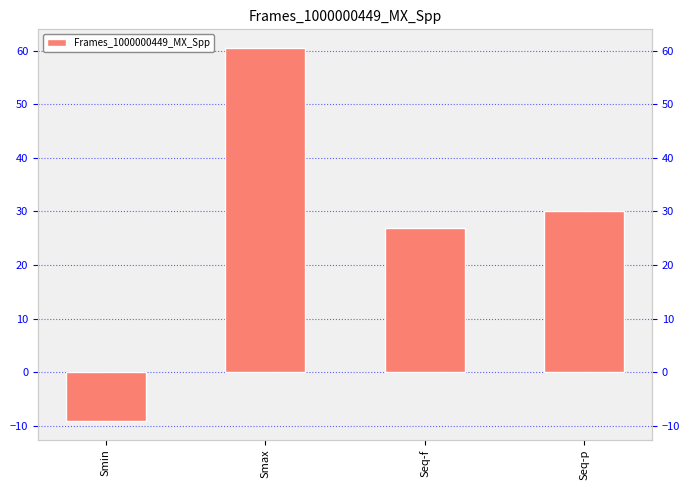

Which has a higher value, Smin or Seq-p?

Seq-p